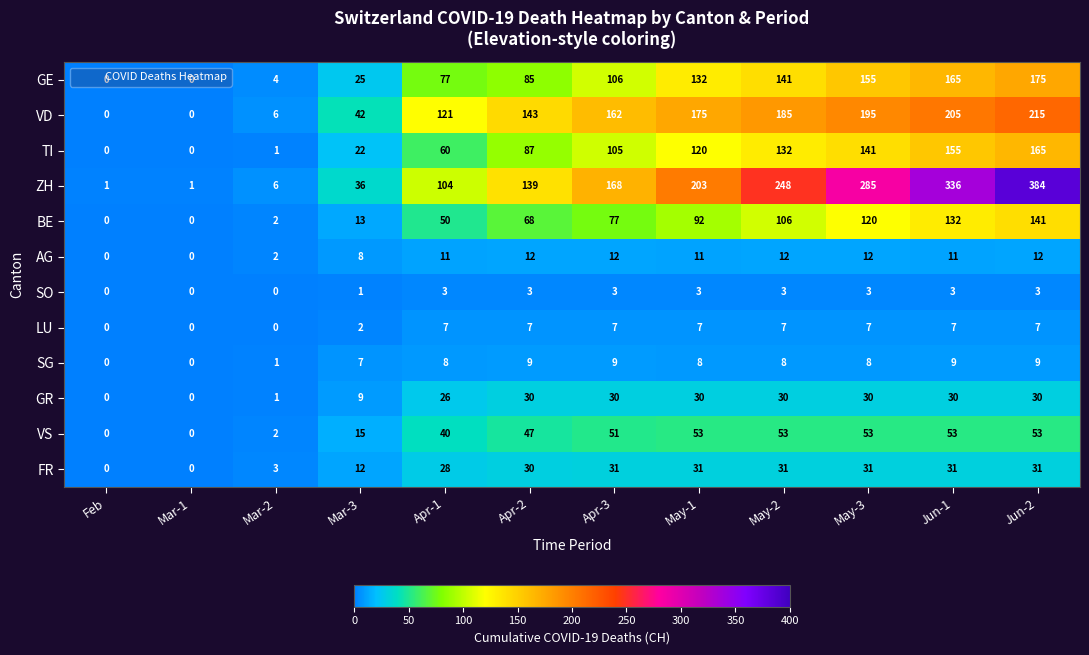

Between Apr-3 and Jun-2, which series saw the biggest shift?

ZH